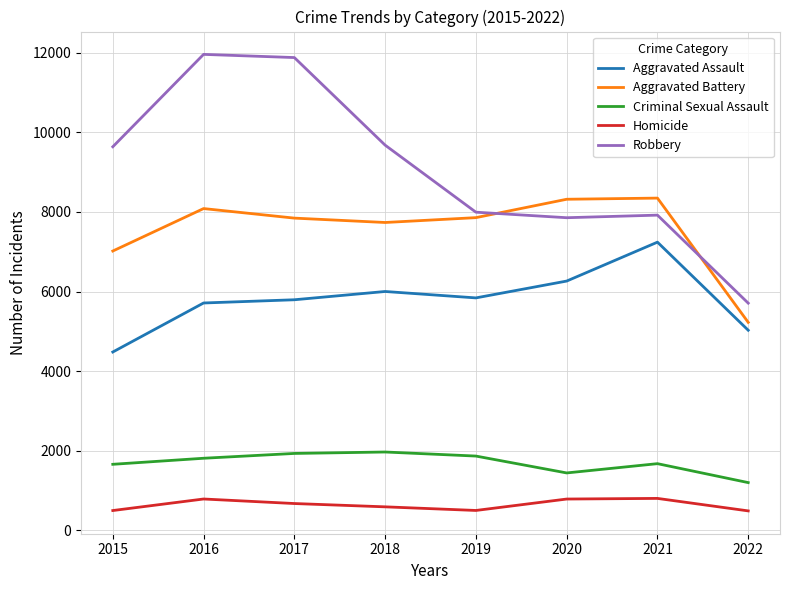

Does the chart display data point markers on the line(s)?

No